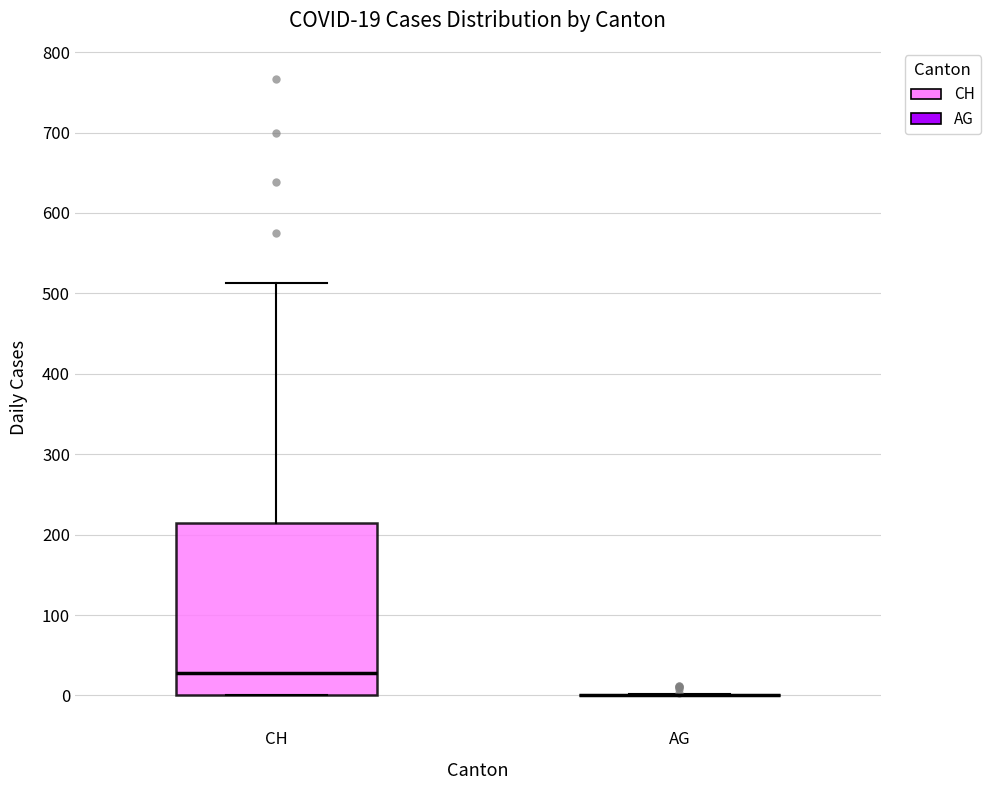

Comparing the boxes themselves (not the whiskers), which one is the tallest?

CH